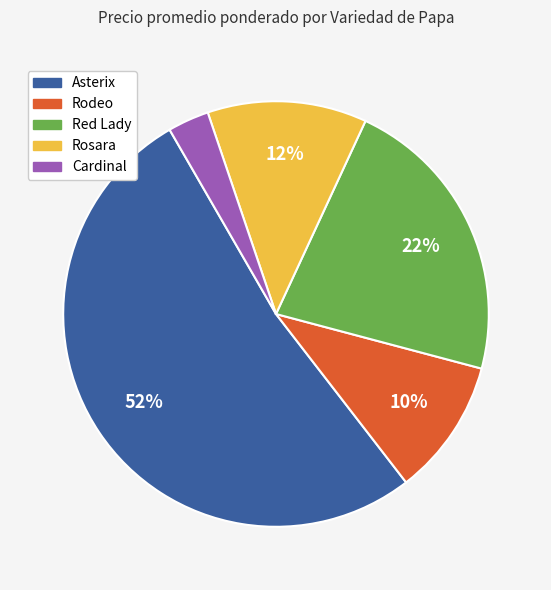

To the nearest percent, what is the average slice percentage?

20%